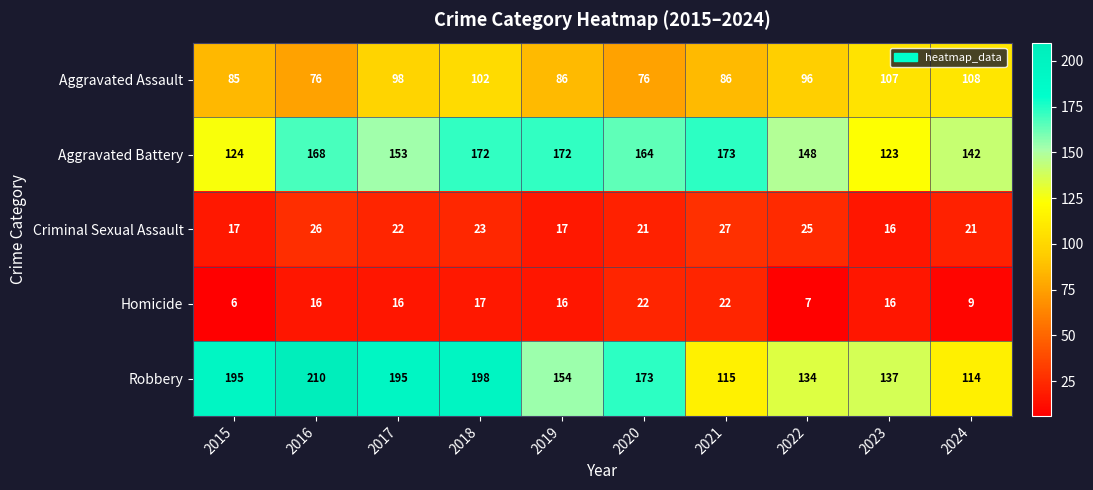

At which label does Aggravated Assault first exceed 96?

2017